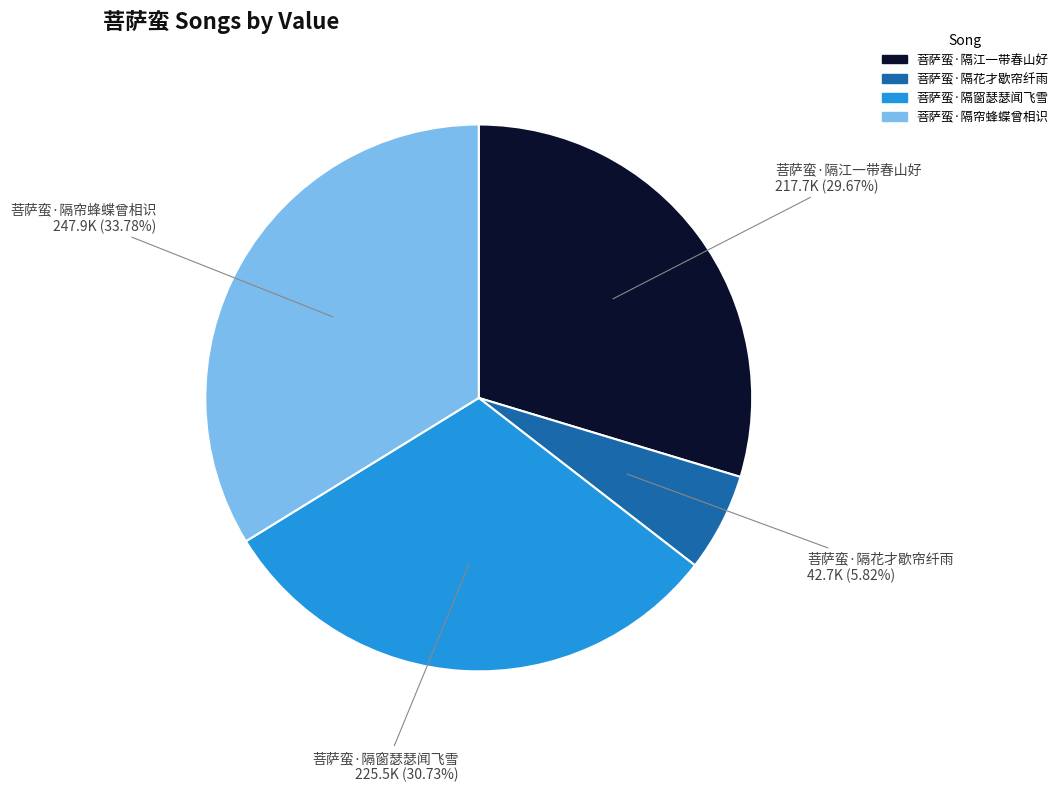

To the nearest percent, what portion does 菩萨蛮·隔花才歇帘纤雨 represent?

6%